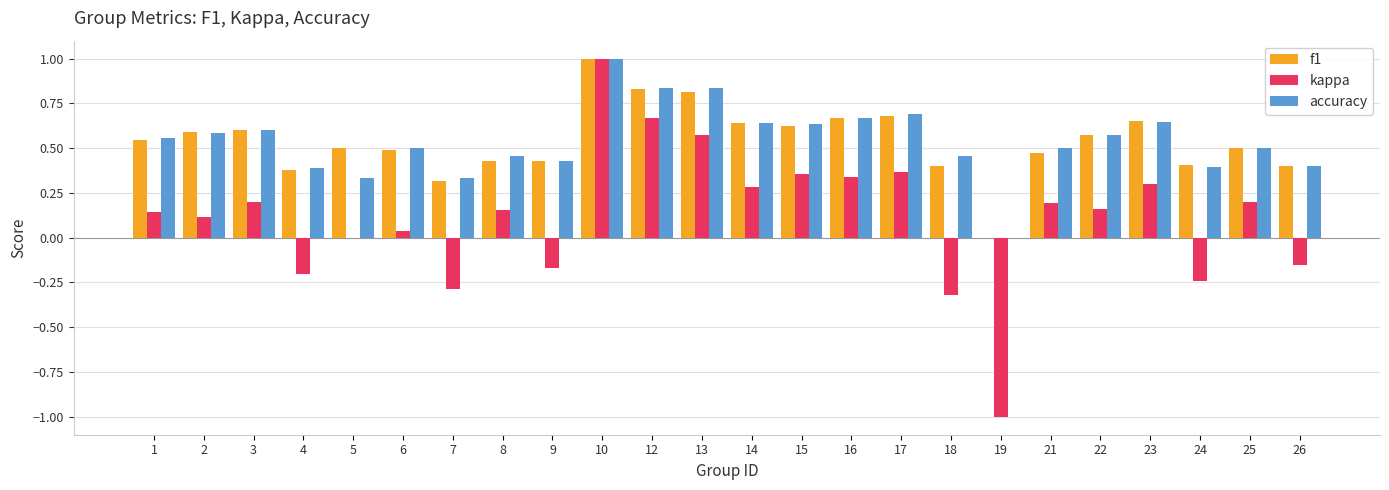

How many positive values does the f1 series have?

23